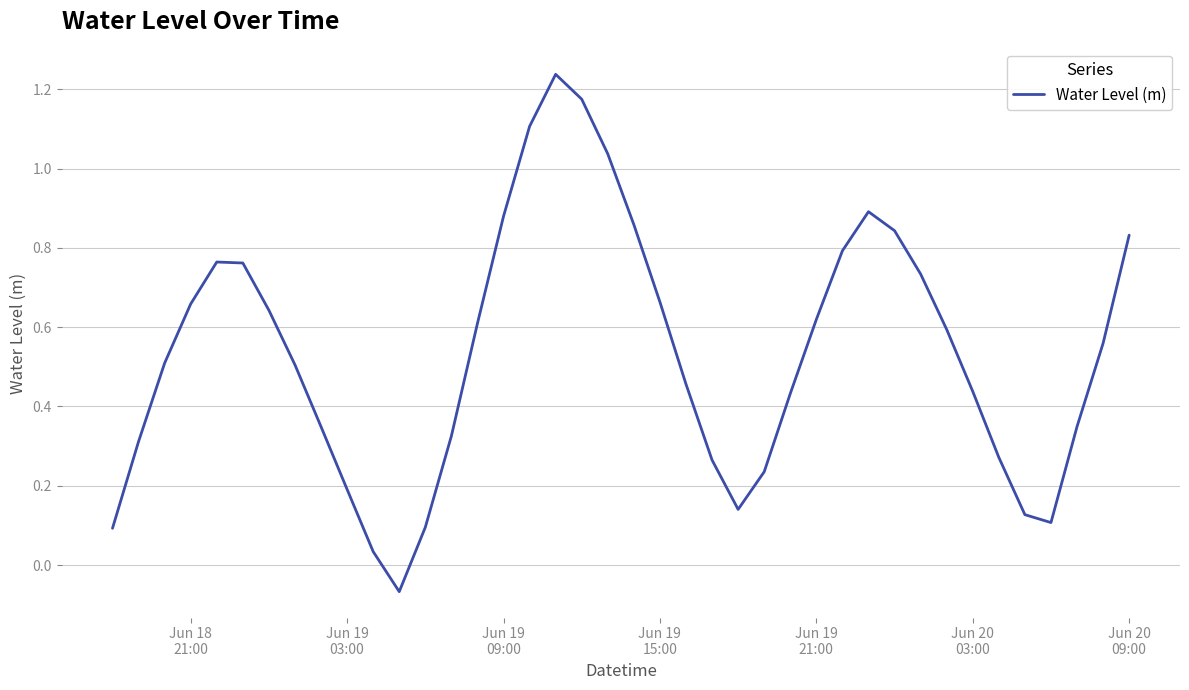

What is the difference between the maximum and minimum values?

1.3